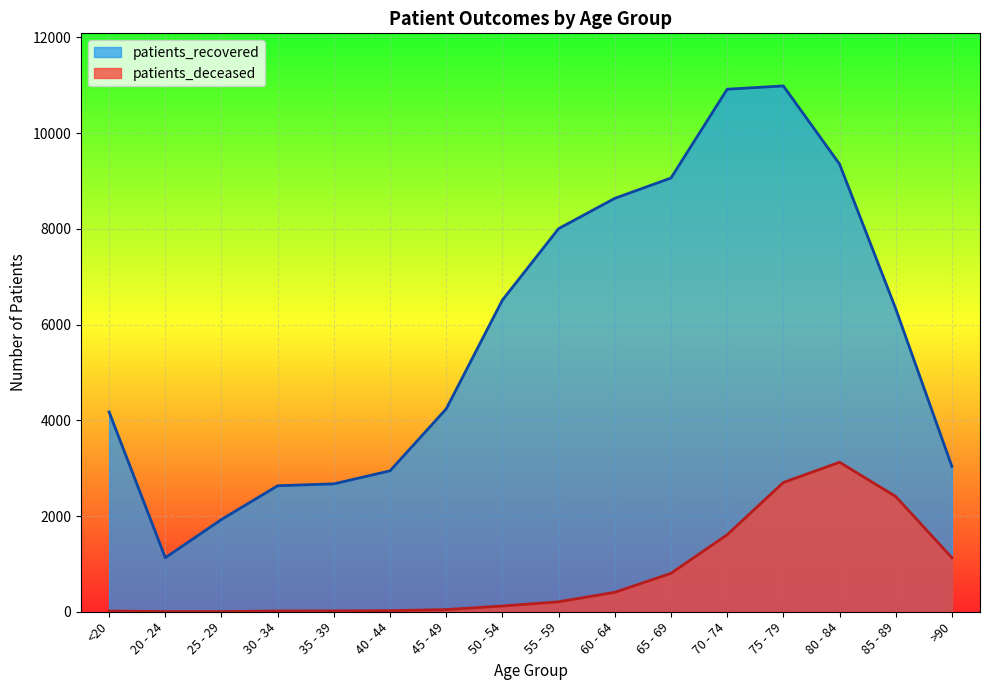

What is the total value across all series at 60 - 64?

9045